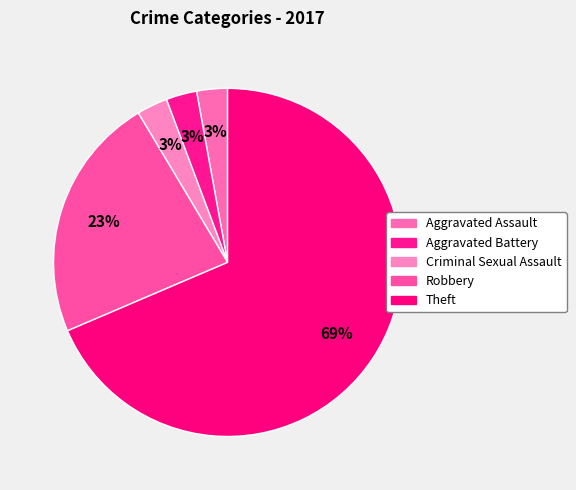

Which slice is the smallest?

Aggravated Assault